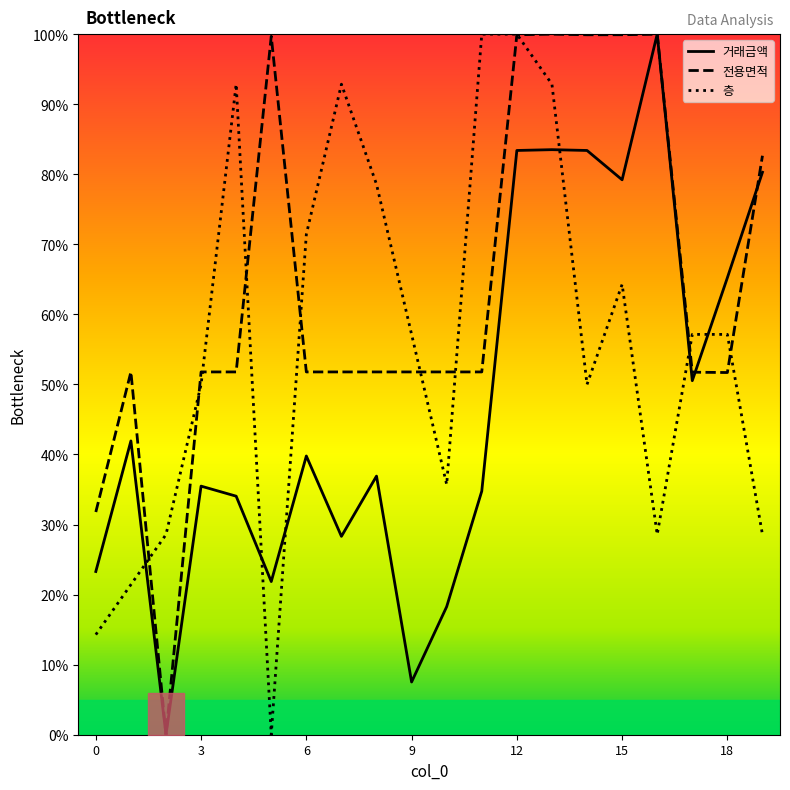

Between 2 and 18, which is larger?

18